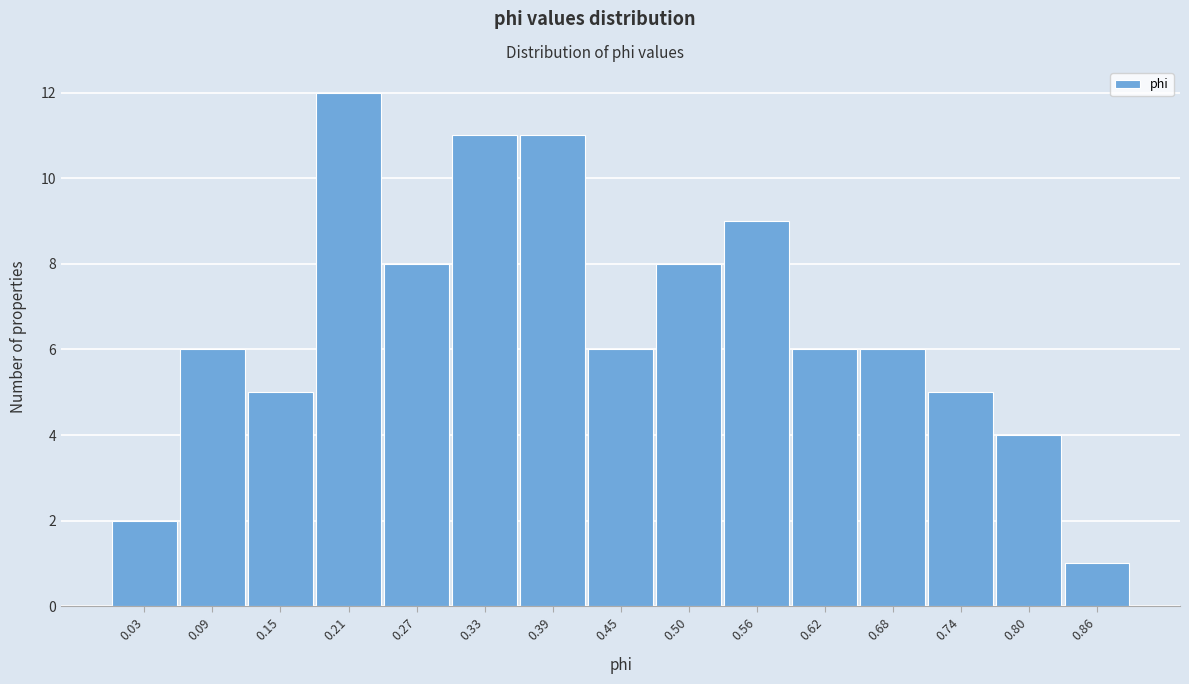

Reading left to right, what are all the values shown in this chart?

2	6	5	12	8	11	11	6	8	9	6	6	5	4	1